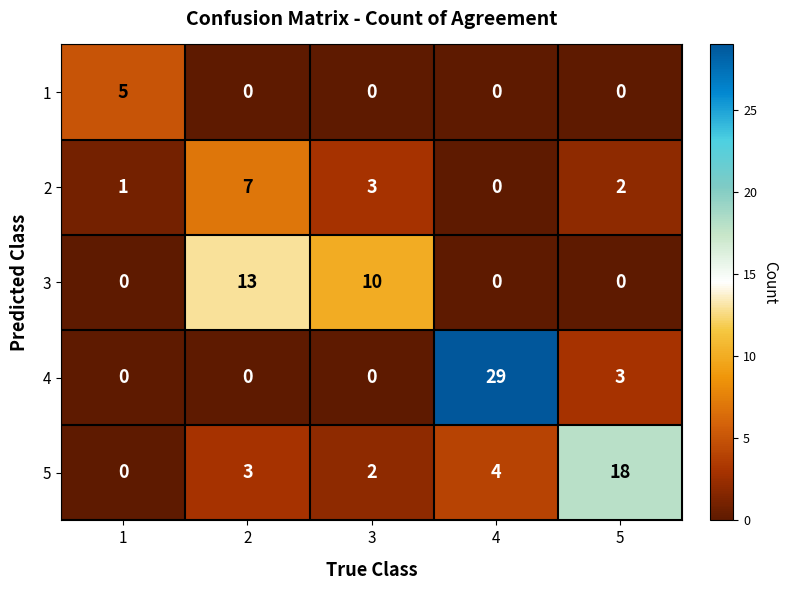

At which category is the sum across all series the highest?

4